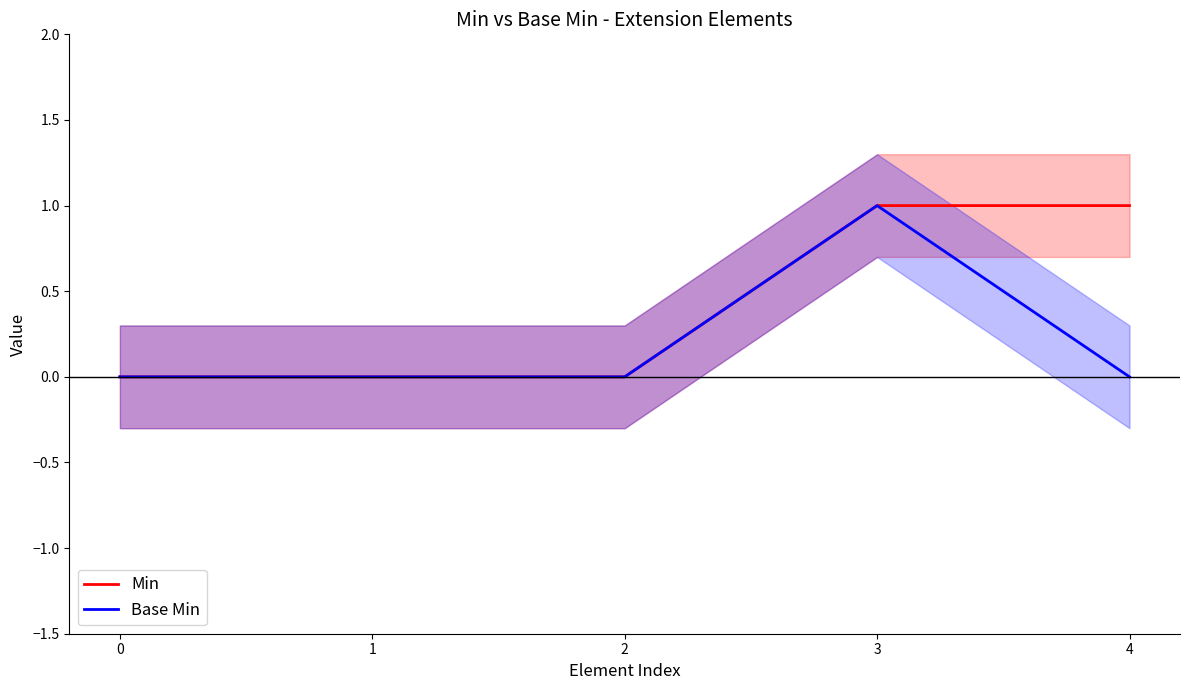

What is the total value across all series at 4?

1